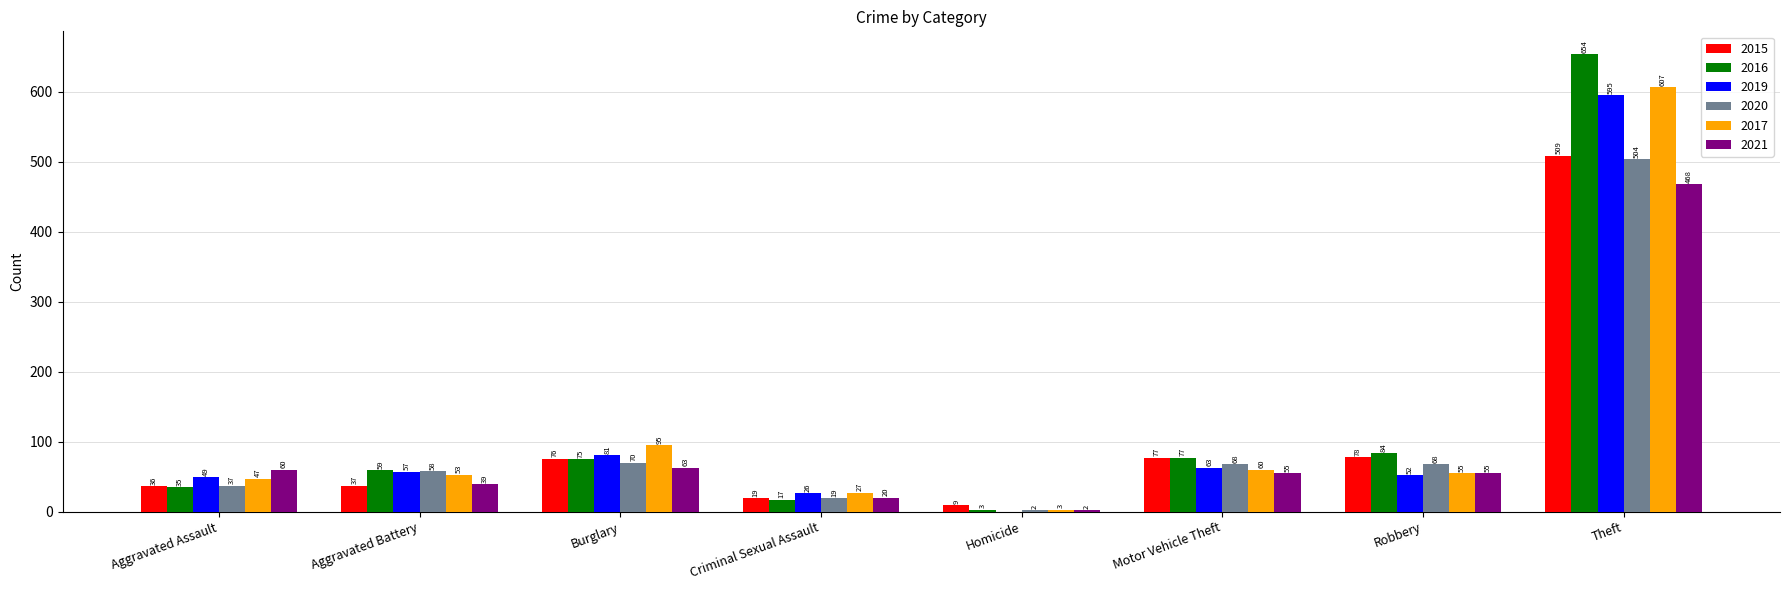

Which series has the widest spread of values?

2016